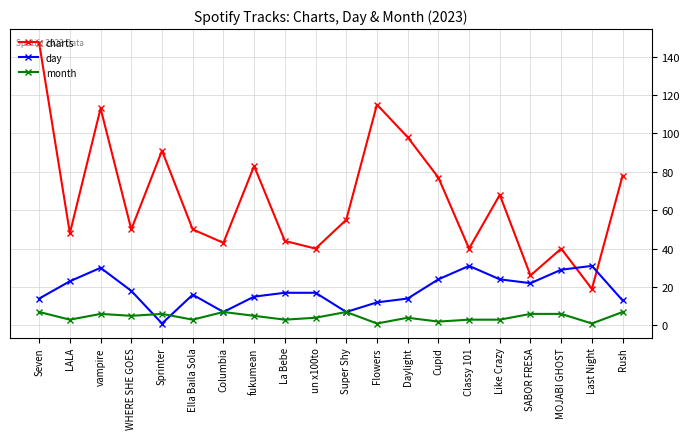

True or false: charts and month cross at least once.

False